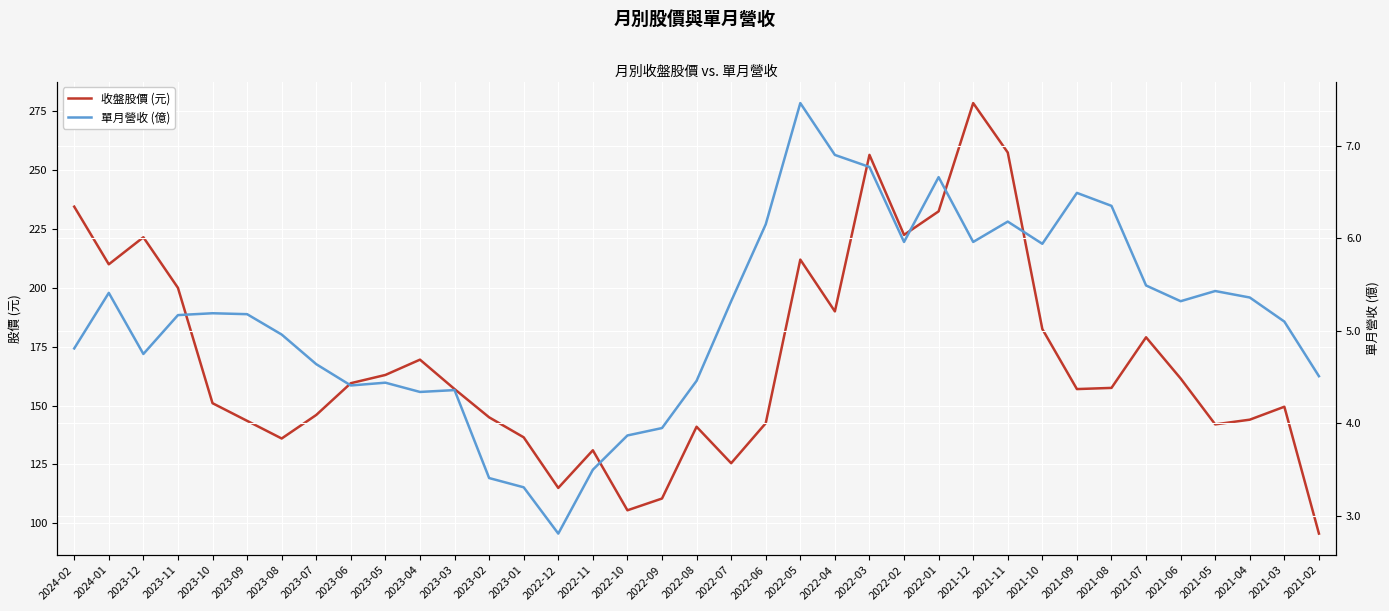

What is the lowest value of the 收盤股價 (元) series?

95.6